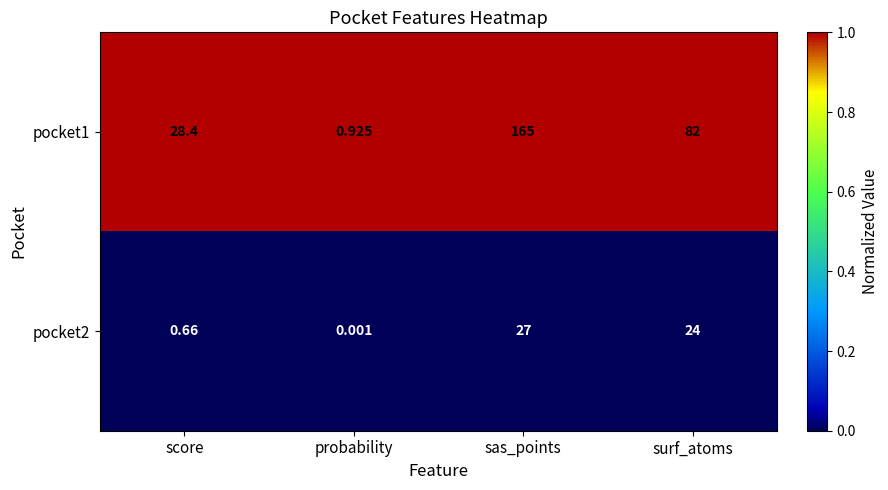

At which label does pocket1 first exceed 82?

sas_points